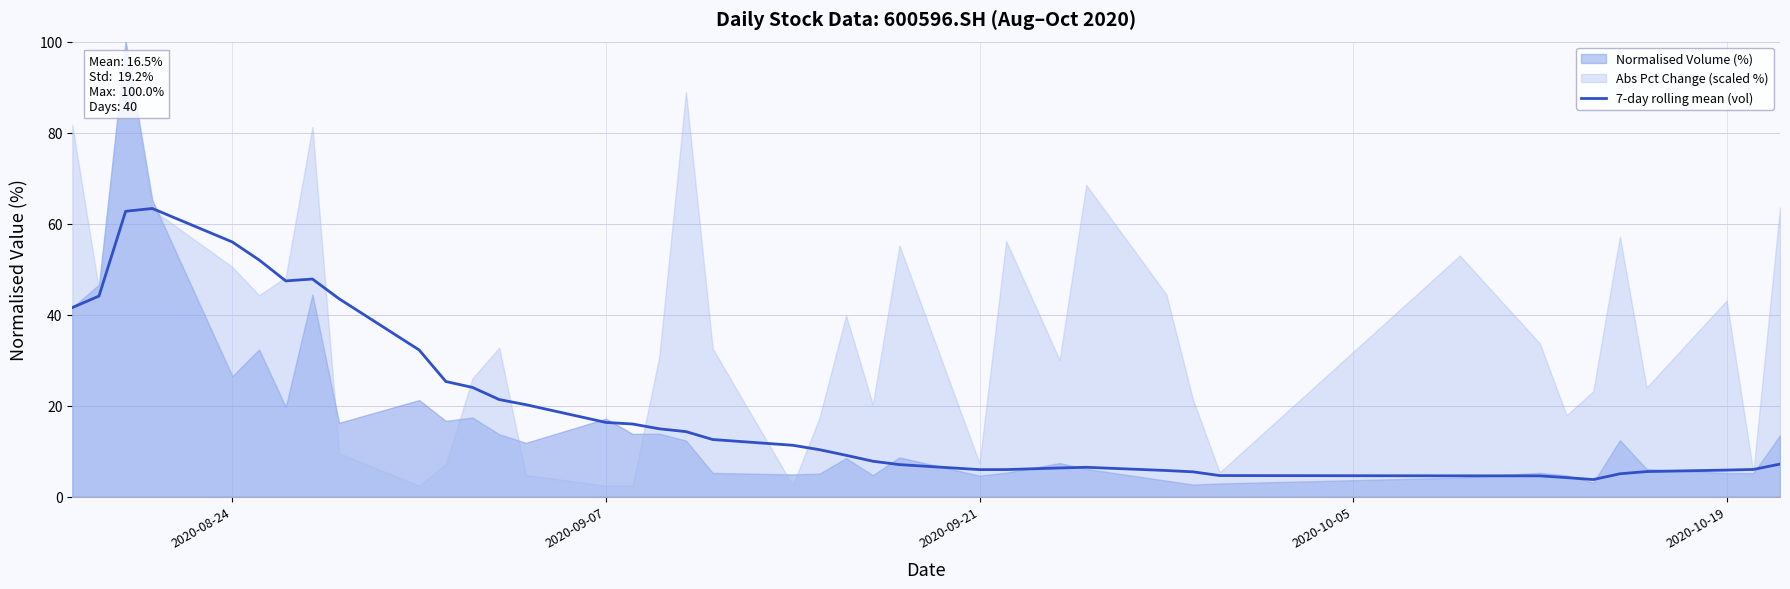

What is the sum of all values?

787.3